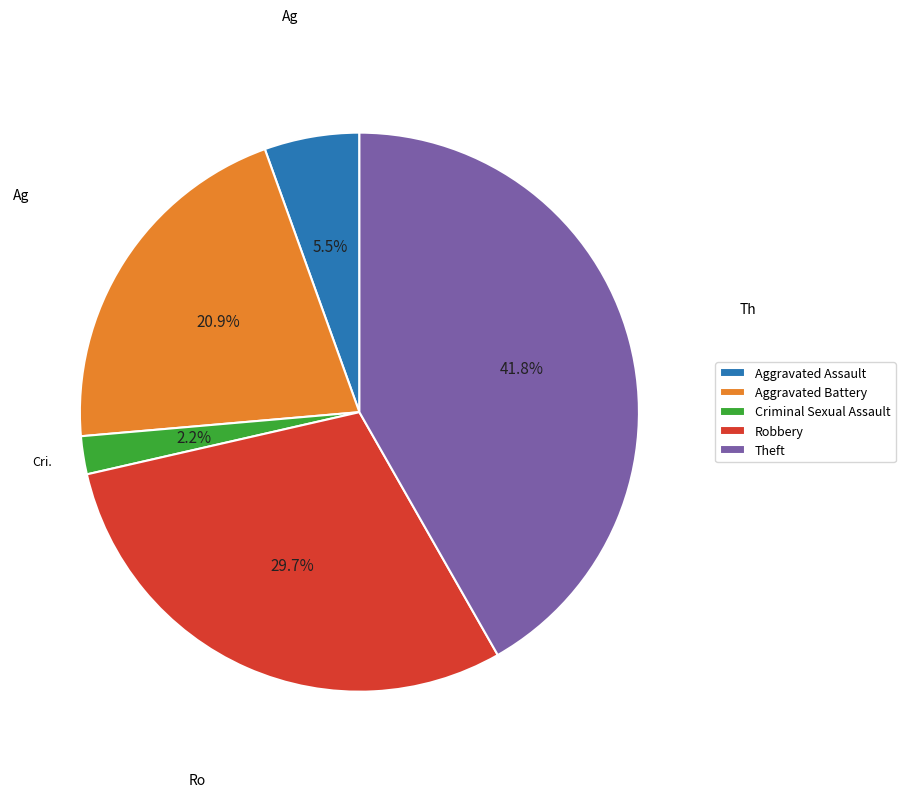

Is the sum of Aggravated Assault and Robbery greater than half?

No